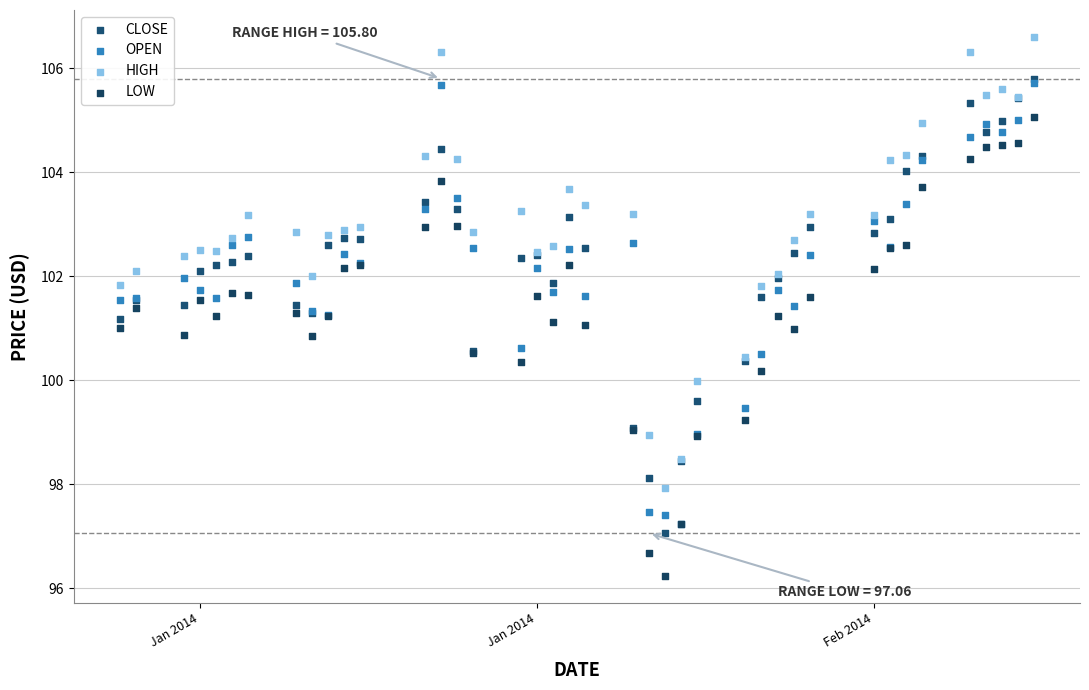

What are all the series names shown in the legend?

CLOSE, OPEN, HIGH, LOW